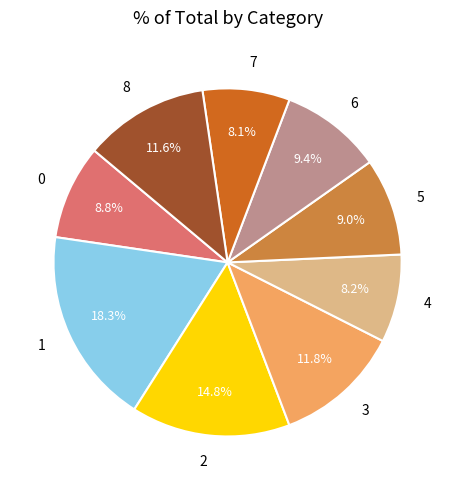

How many segments does this pie chart have?

9